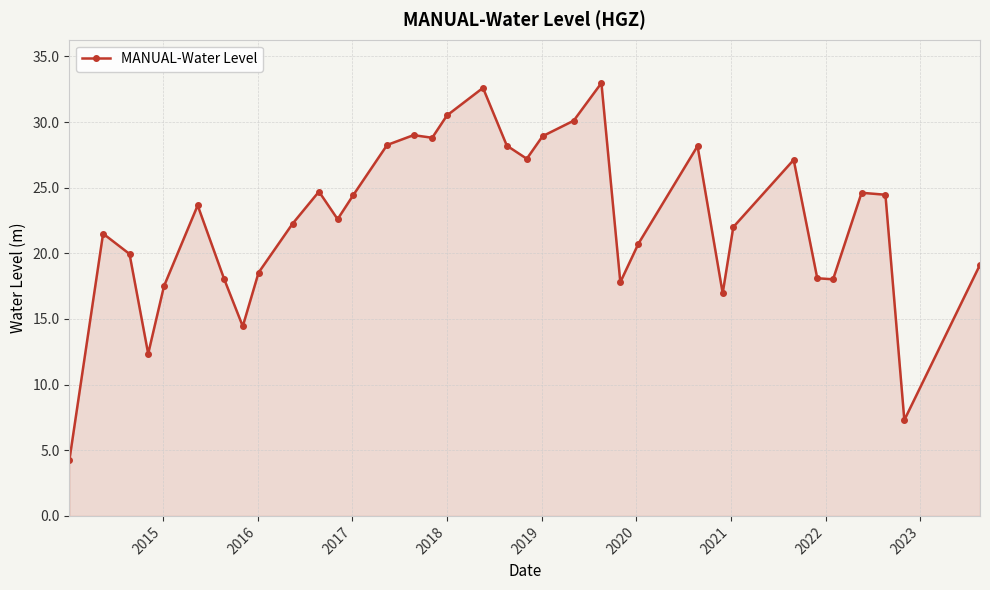

What is the value of the 12th point from the left?

22.6